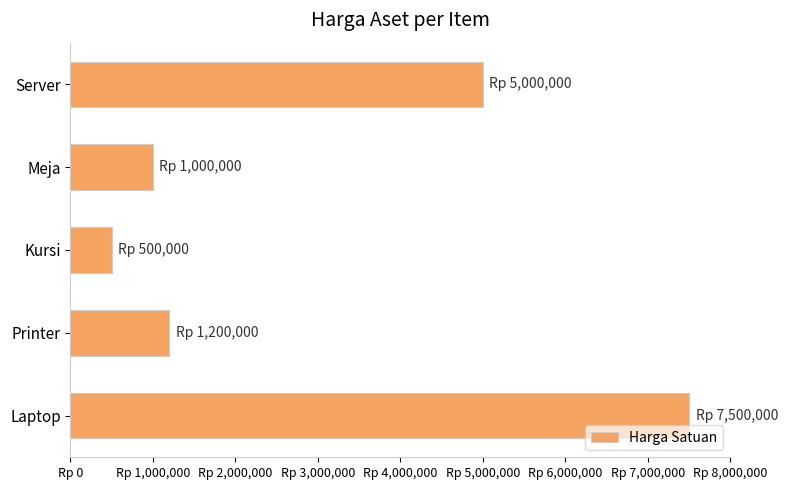

What is the difference between the maximum and minimum values?

7000000